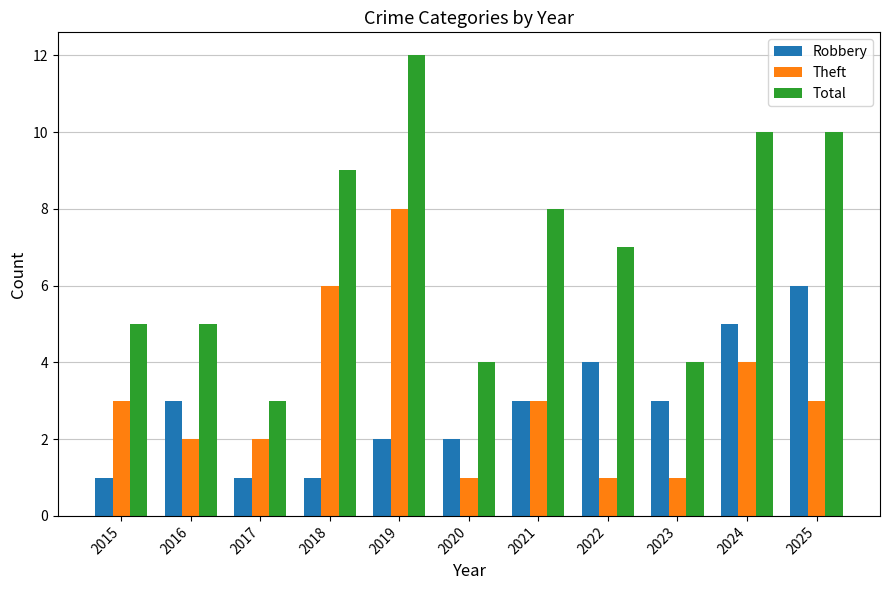

What is the difference between the Robbery values at 2025 and 2018?

5